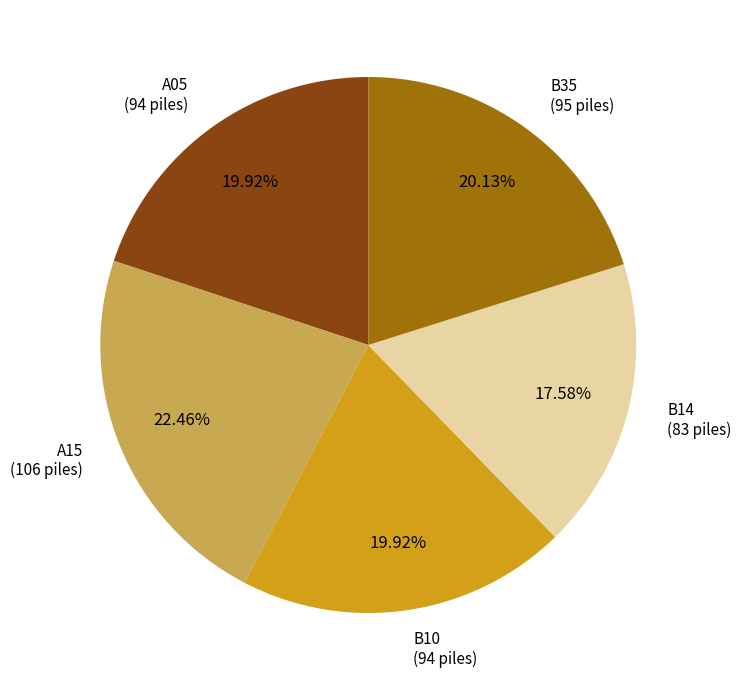

Is there a majority slice in this chart?

No